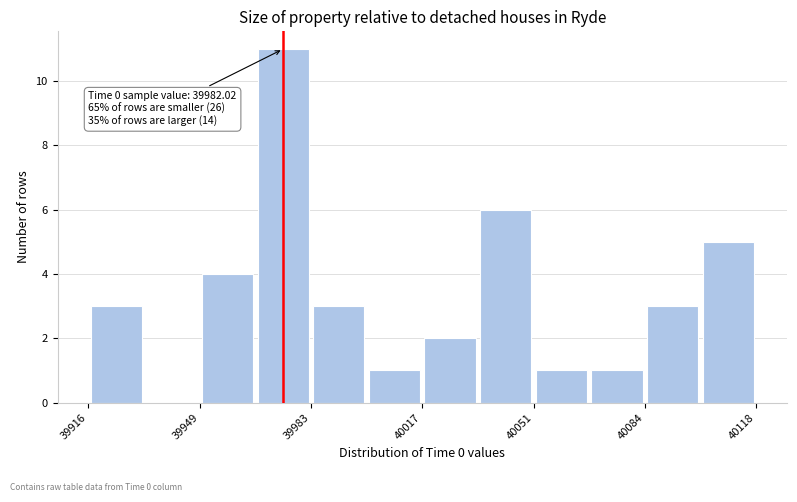

Read against the x-axis, roughly where is the centre of the tallest bar?

39975